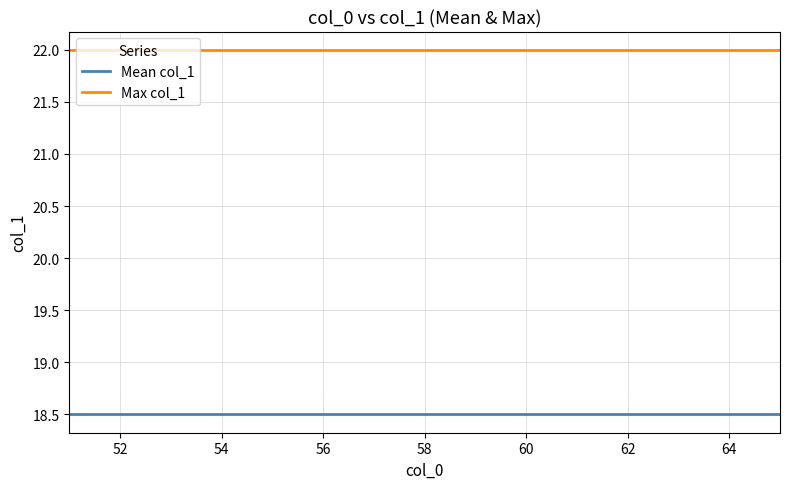

What is the maximum value for Mean col_1?

18.5